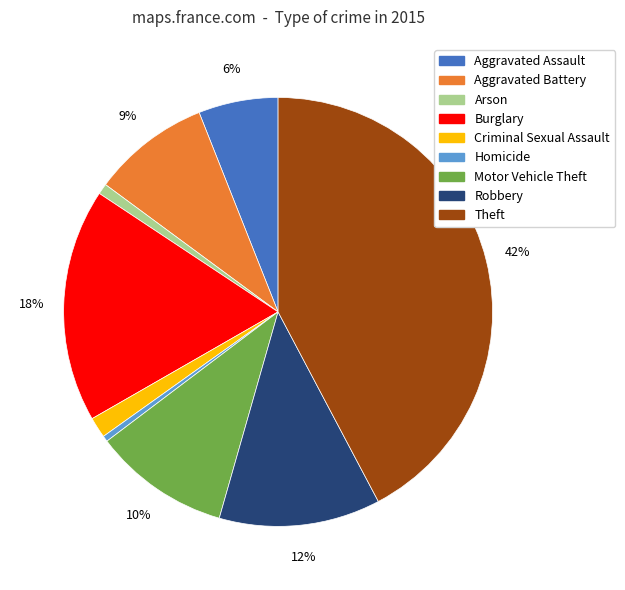

Is it true that Aggravated Assault is 1% of the pie?

False